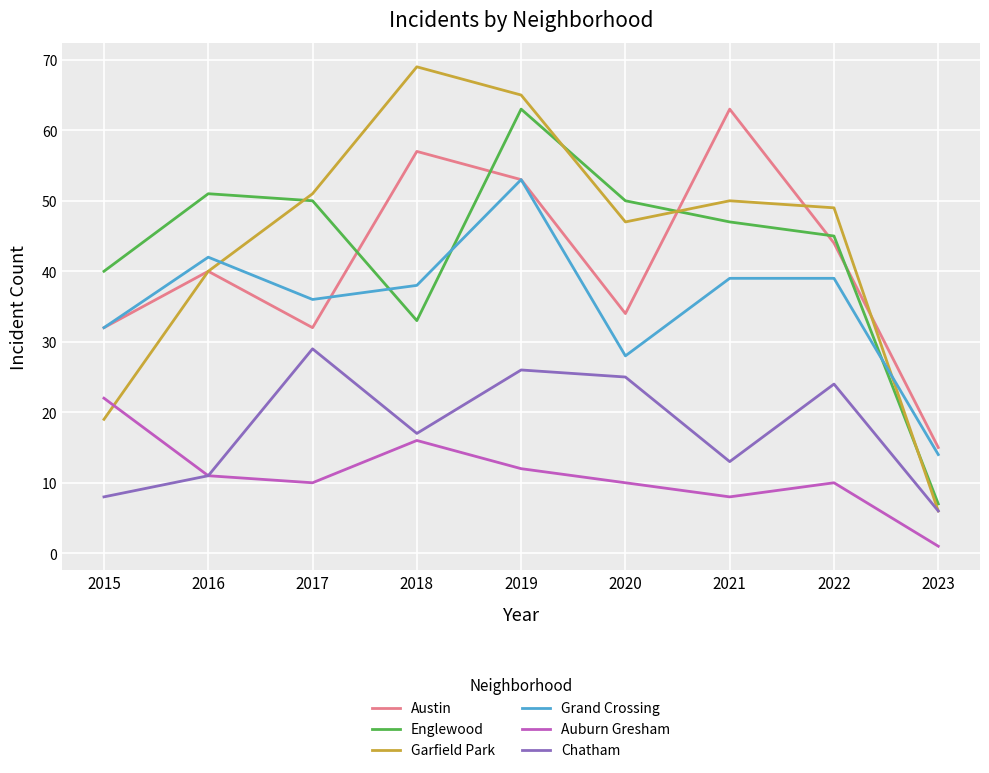

At which label does Englewood reach its peak?

2019